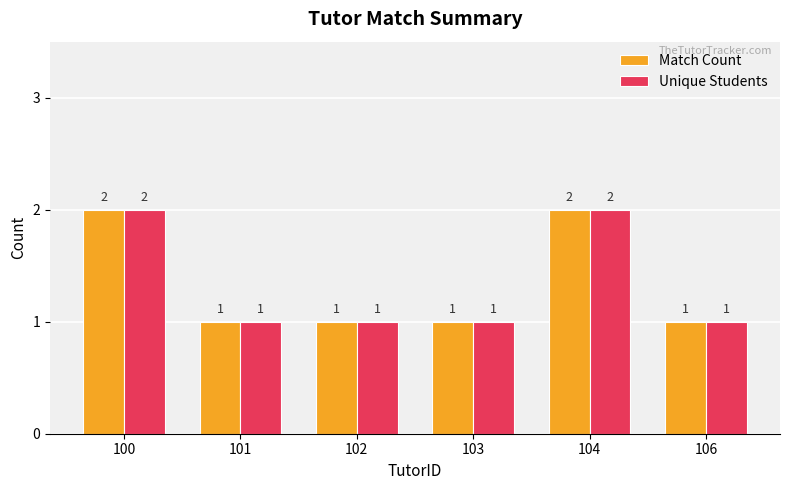

What is the value of the Unique Students bar at the 3rd from the left?

1